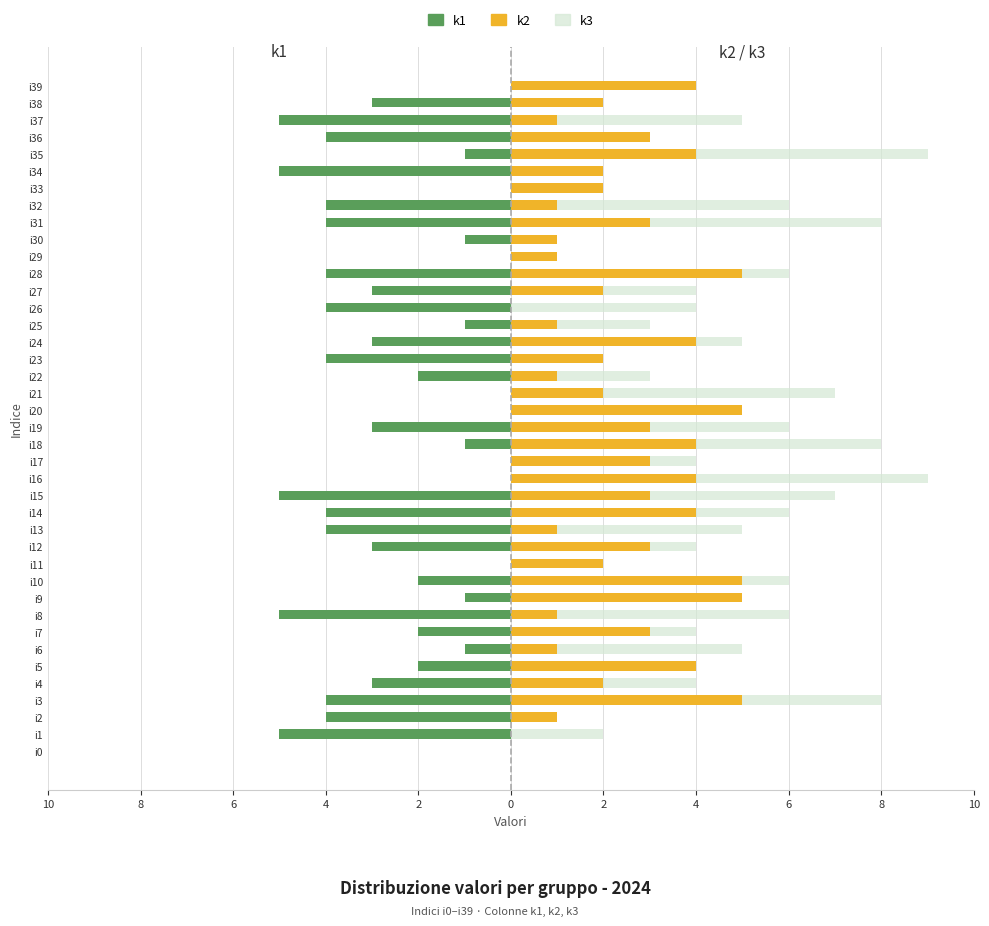

Read the k2 value at i28.

5